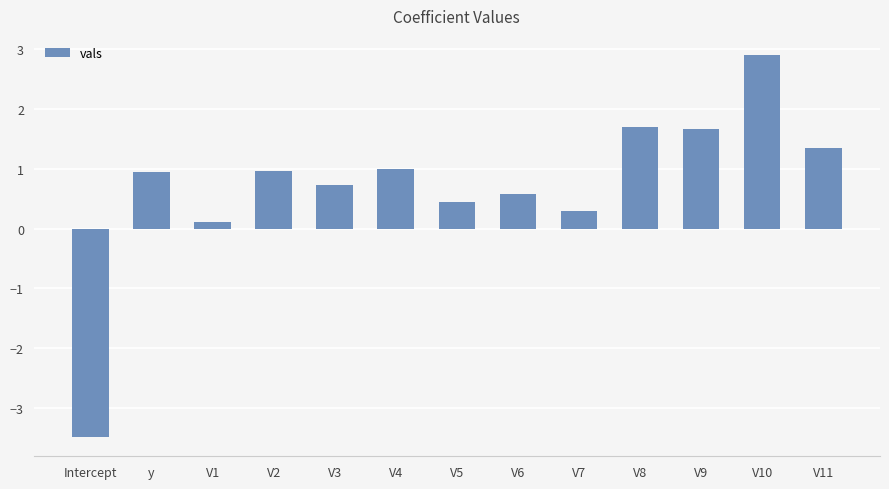

What is the label of the 10th bar from the right?

V2